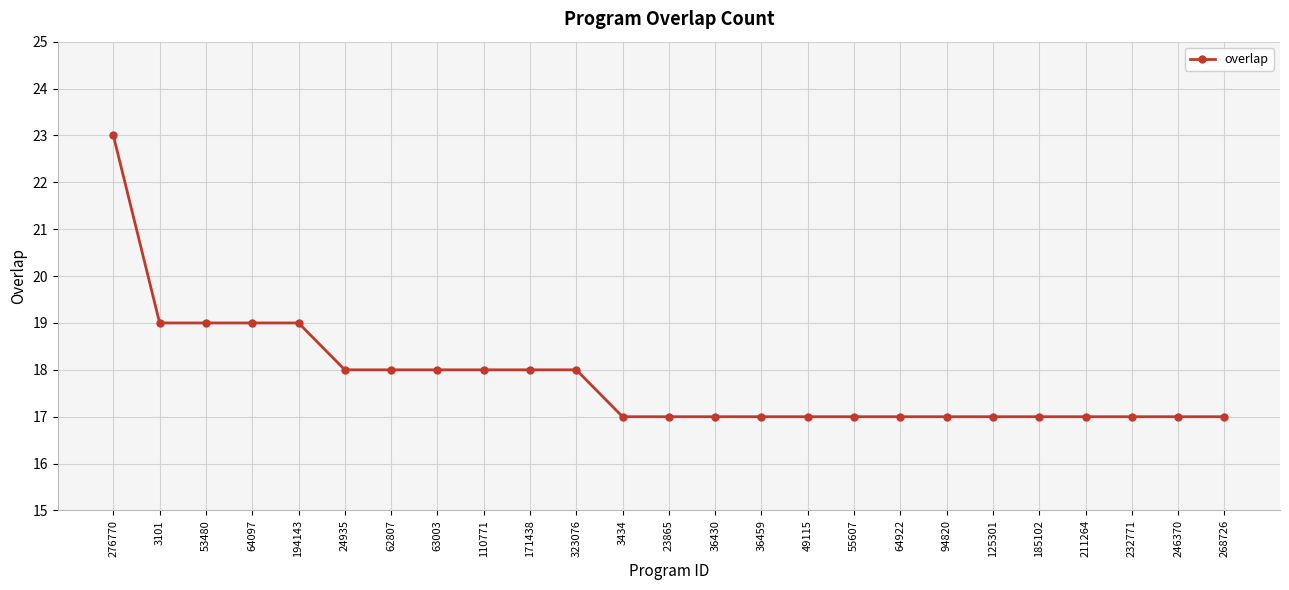

Reading left to right, transcribe all the data shown in this chart.

23	19	19	19	19	18	18	18	18	18	18	17	17	17	17	17	17	17	17	17	17	17	17	17	17